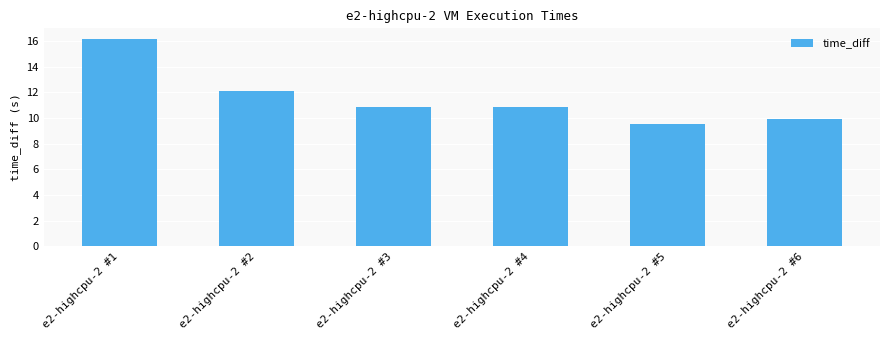

Does the chart contain any negative values?

No